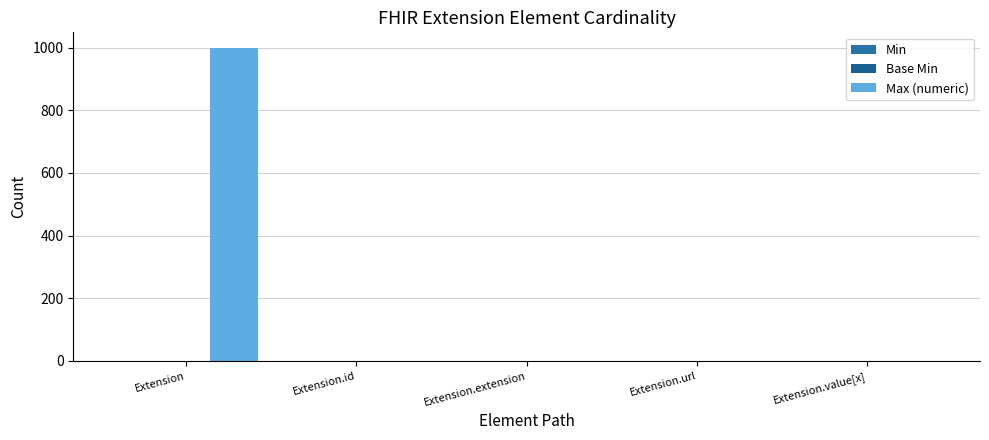

Count the Base Min values in the range 0 to 1.

5